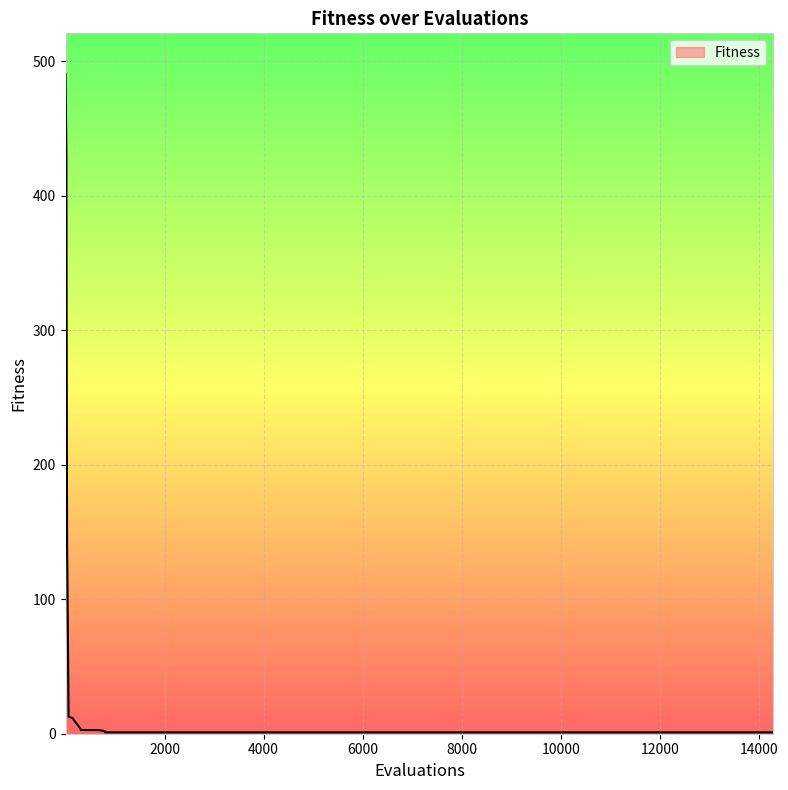

What is the difference between the second highest and second lowest values?

427.7